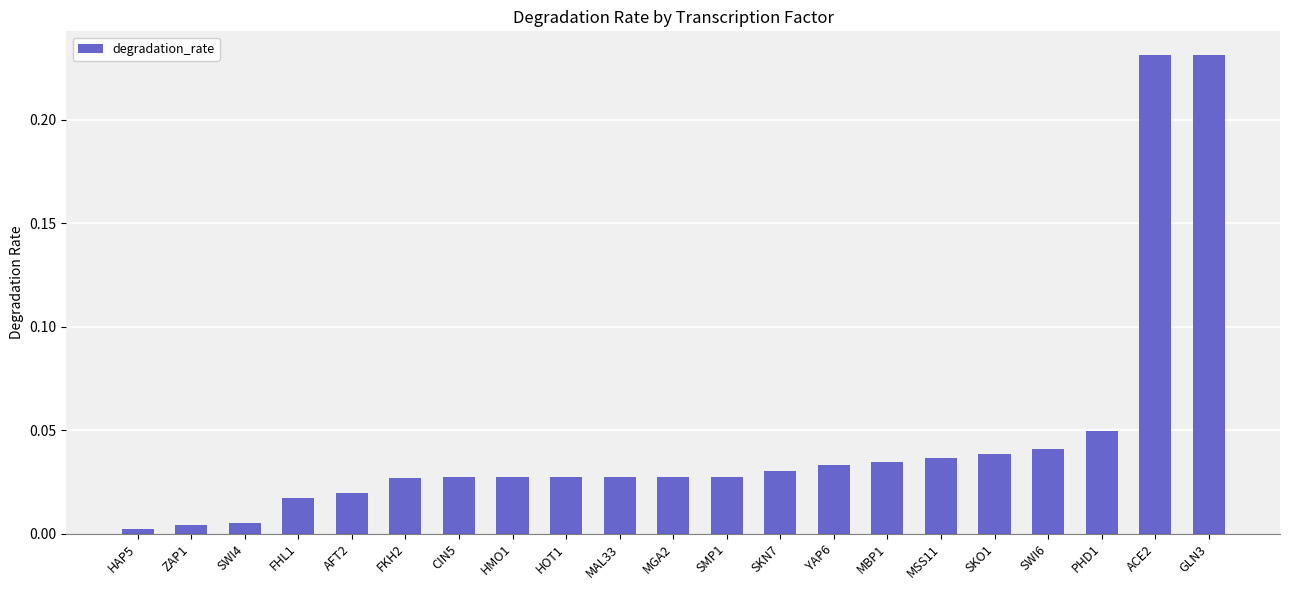

What is the label of the 13th bar from the left?

SKN7